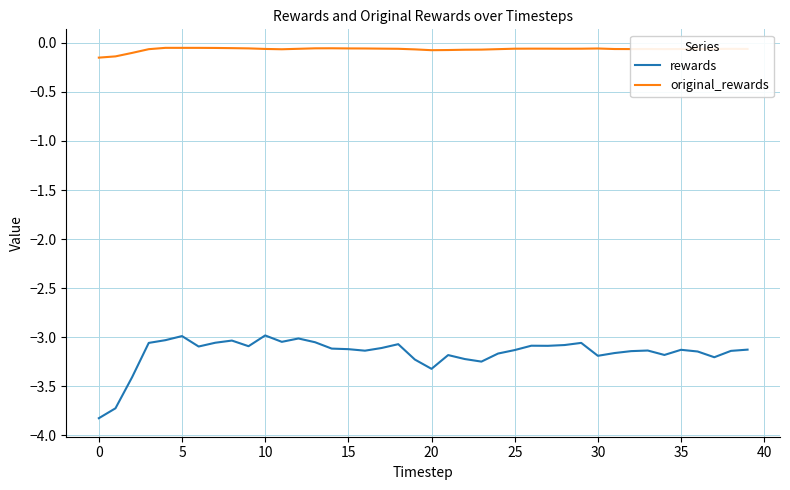

List the series in order of their peak value, highest first.

original_rewards, rewards